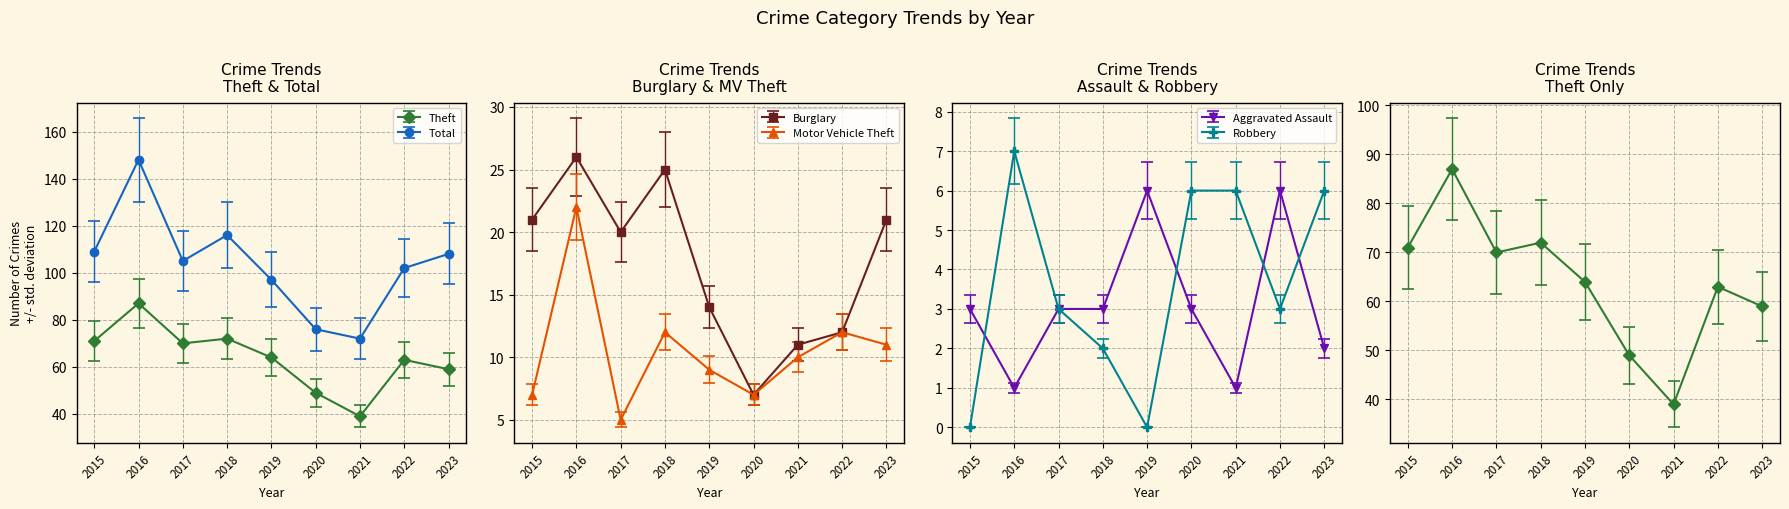

Does the chart display data point markers on the line(s)?

Yes